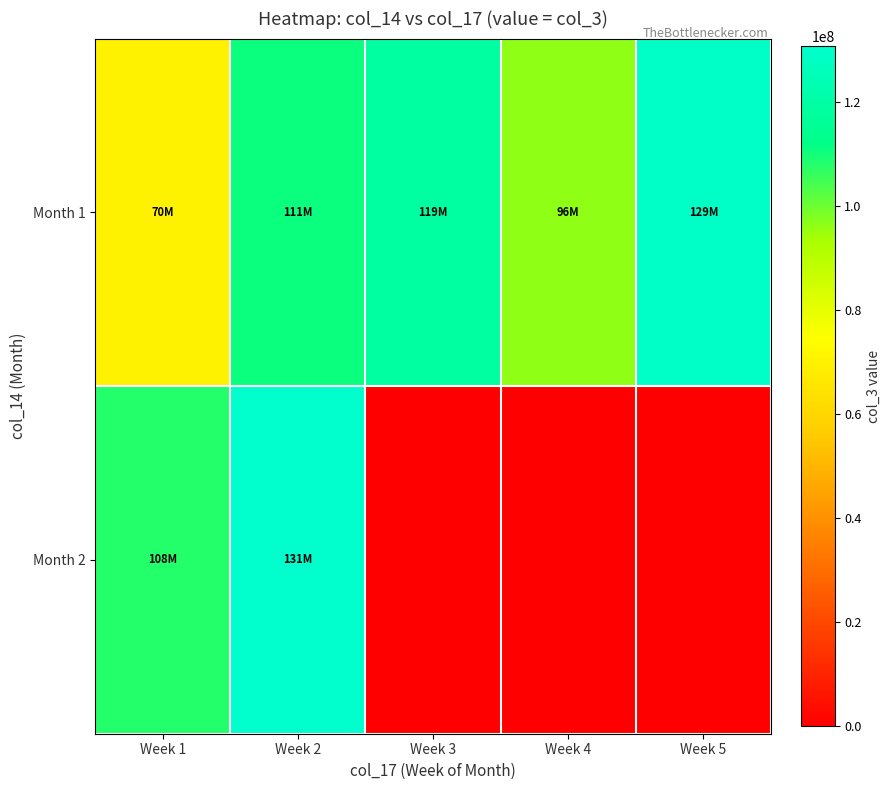

Rank the series by their average value, from lowest to highest.

Month 2, Month 1